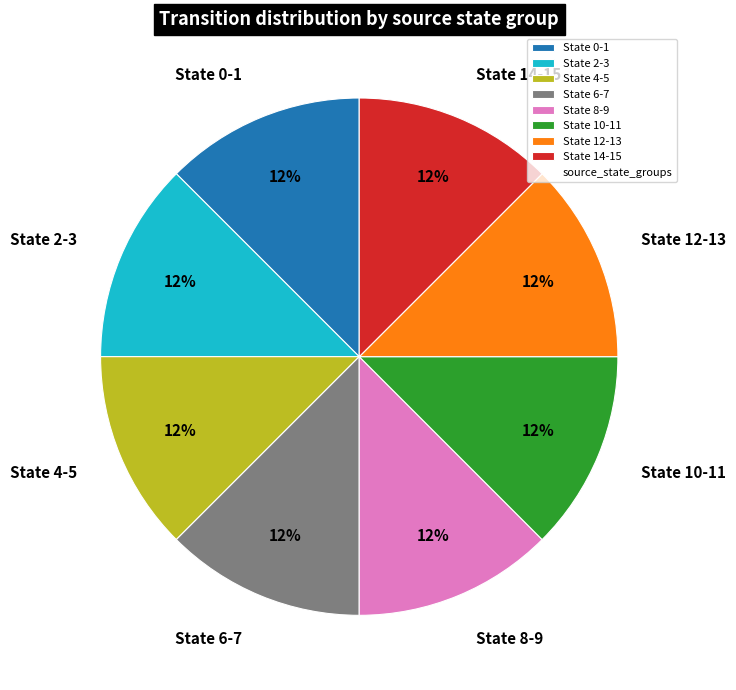

Is there any slice that represents more than half of the pie?

No